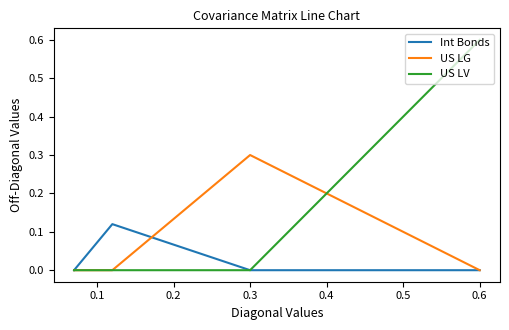

Which series has the widest spread of values?

US LV